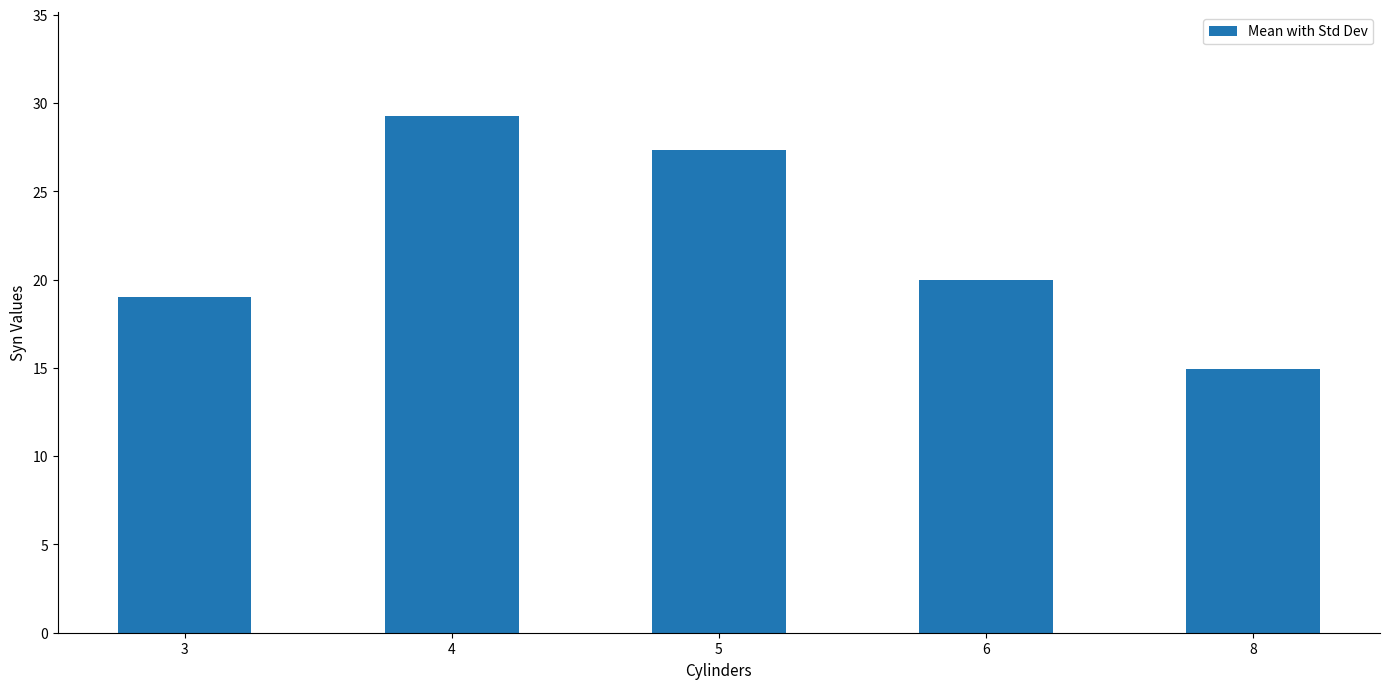

What is the greatest value displayed?

29.3